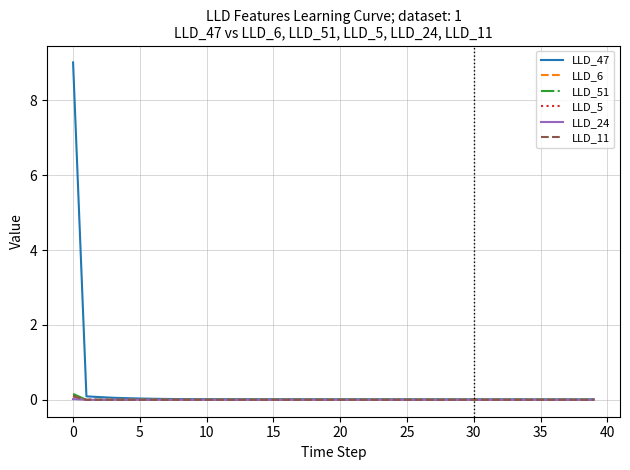

What is the maximum value shown in the chart?

9.0